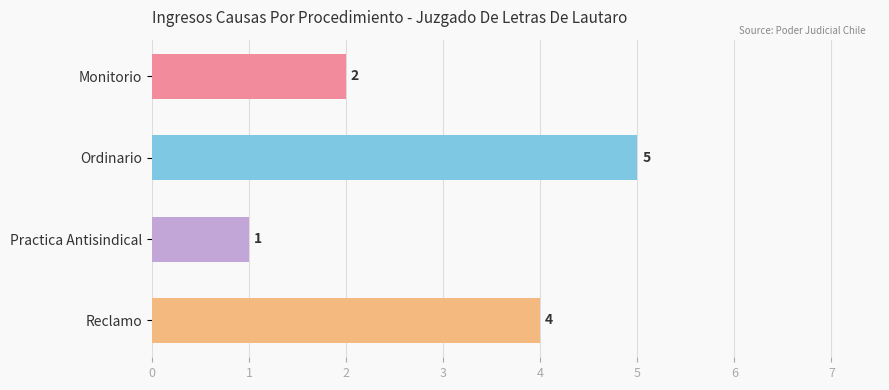

The value at Ordinario is 1. True or false?

False